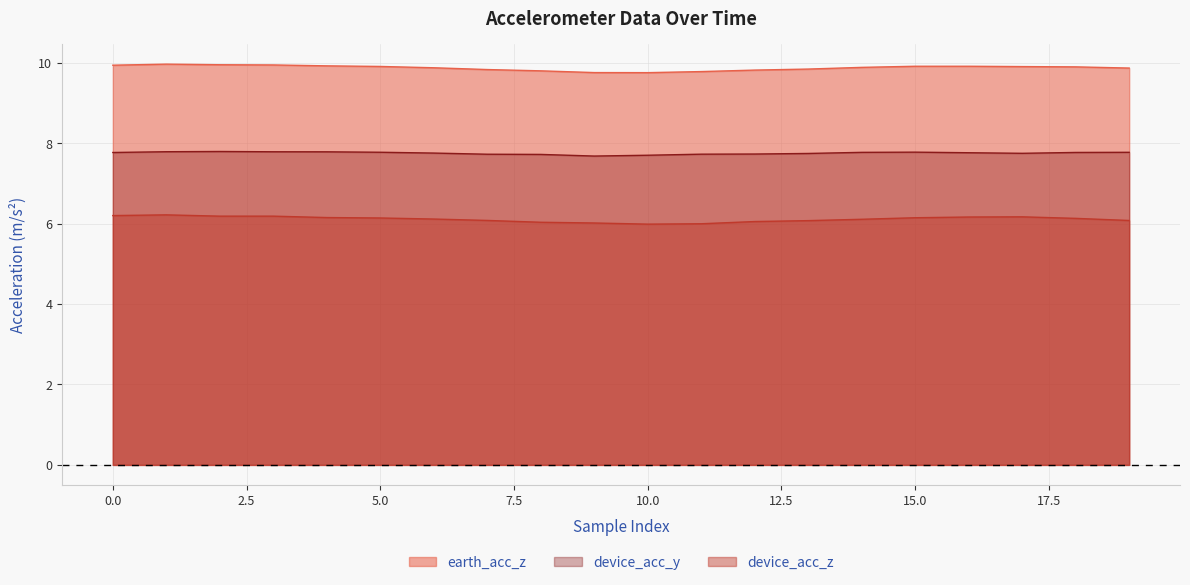

Does the chart have visible grid lines?

Yes